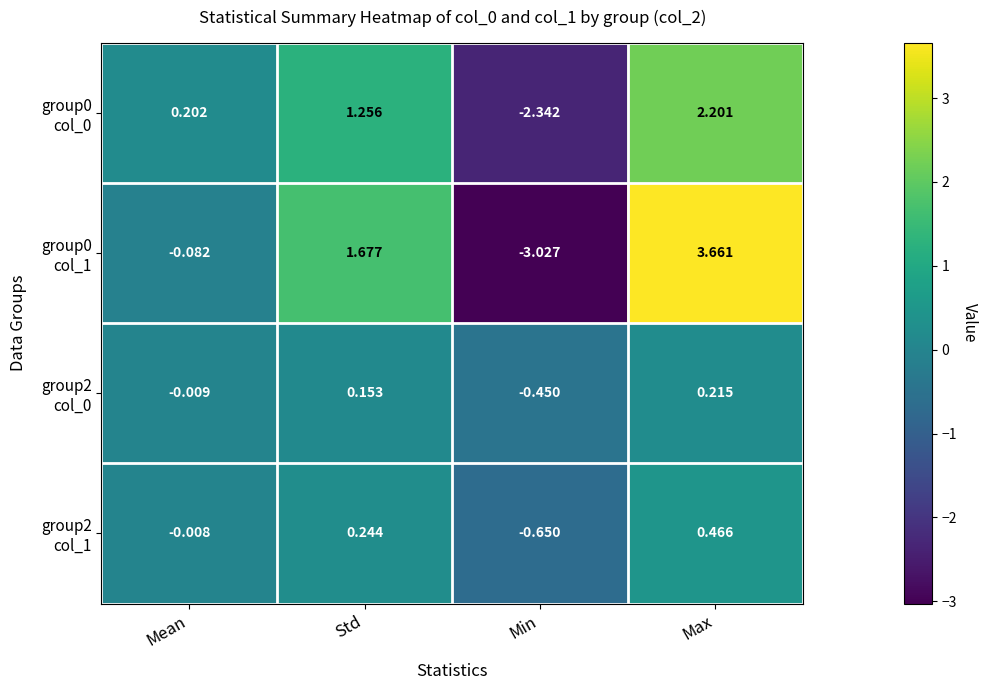

At which category does the chart reach its minimum across all series?

Min